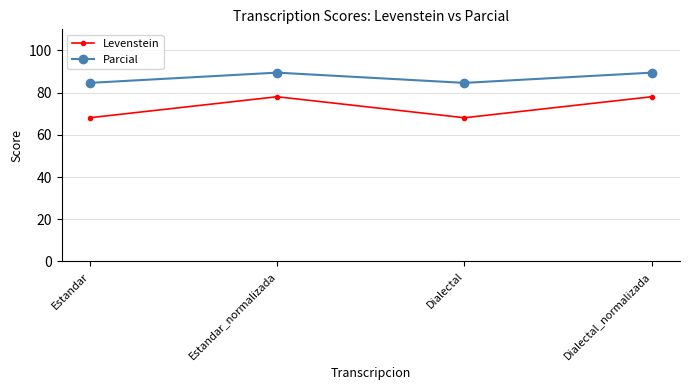

What is the highest value of the Levenstein series?

78.0